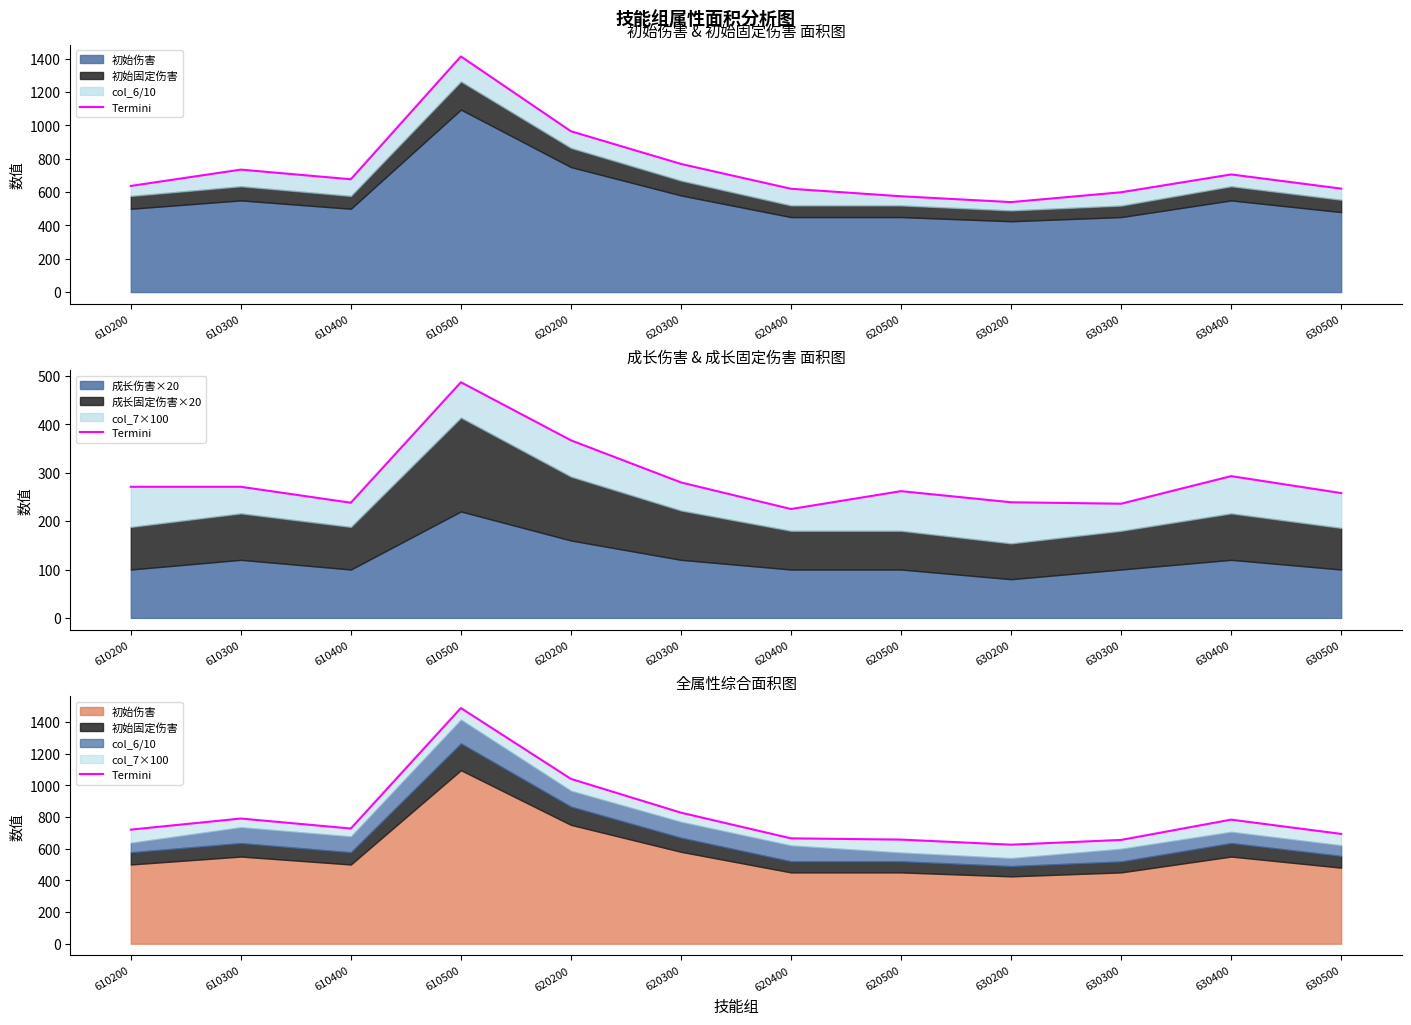

List the labels in order of value, largest first.

610500, 620200, 620300, 610300, 630400, 610400, 610200, 630500, 620400, 620500, 630300, 630200